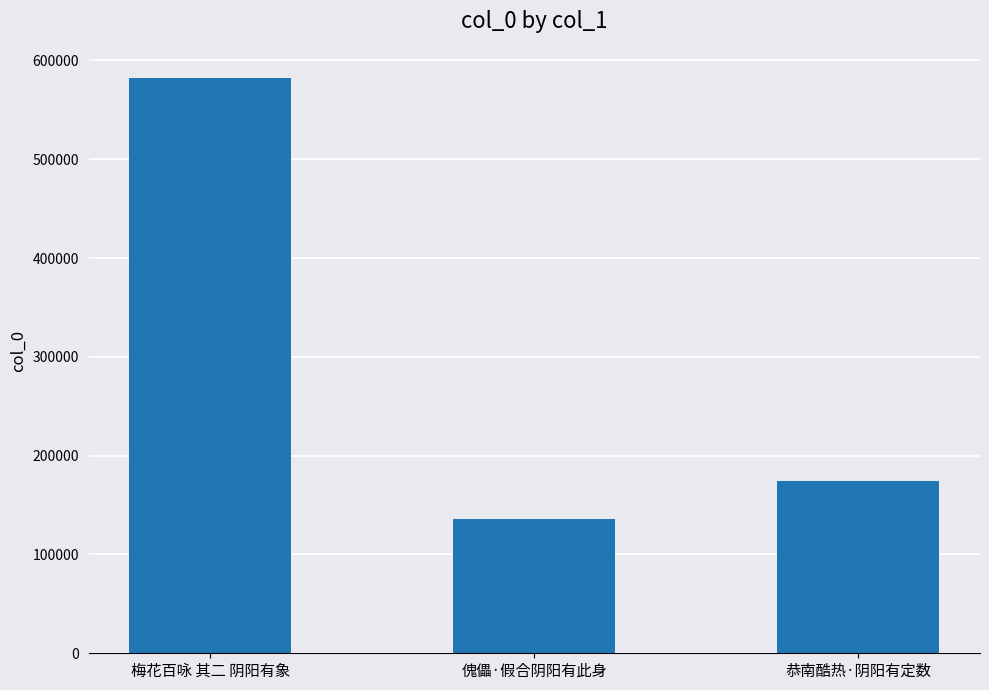

What is the ratio of the value at 傀儡·假合阴阳有此身 to the value at 恭南酷热·阴阳有定数?

0.8